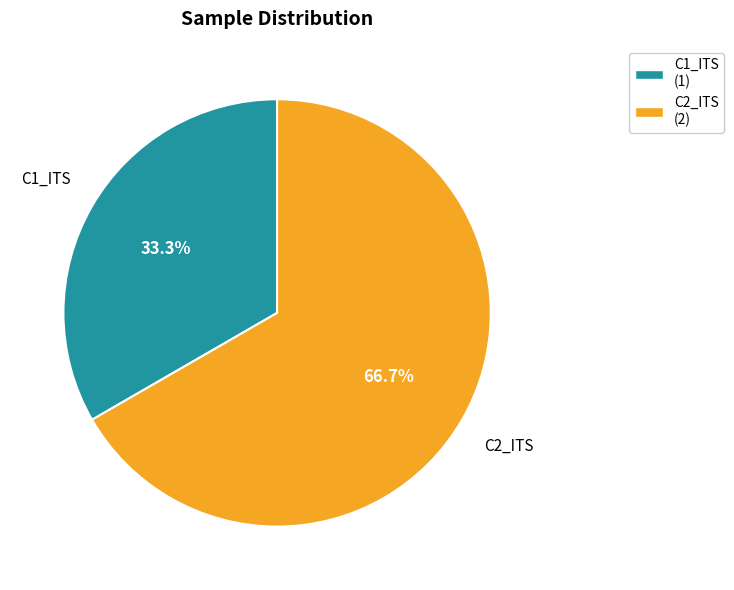

The C1_ITS slice represents 48% of the pie. True or false?

False